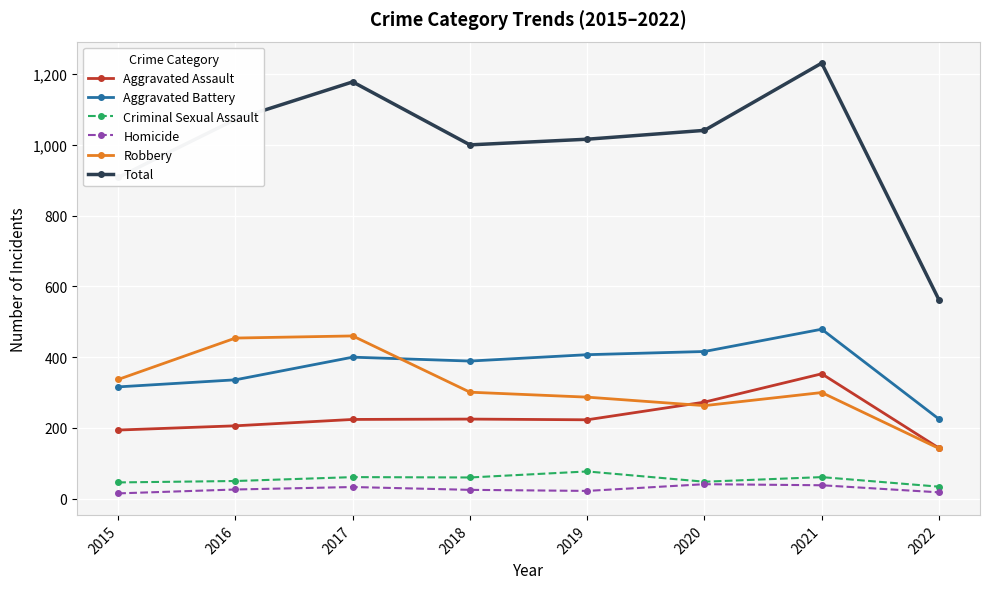

Which label corresponds to the largest value in the chart?

2021